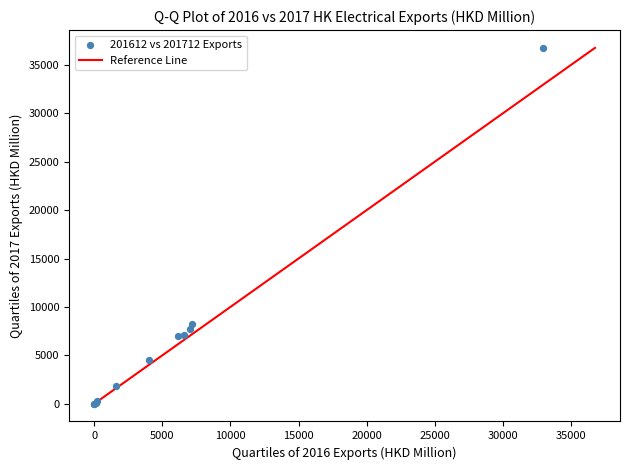

What Y value in the scatter plot is closest to 18386?

8282.0